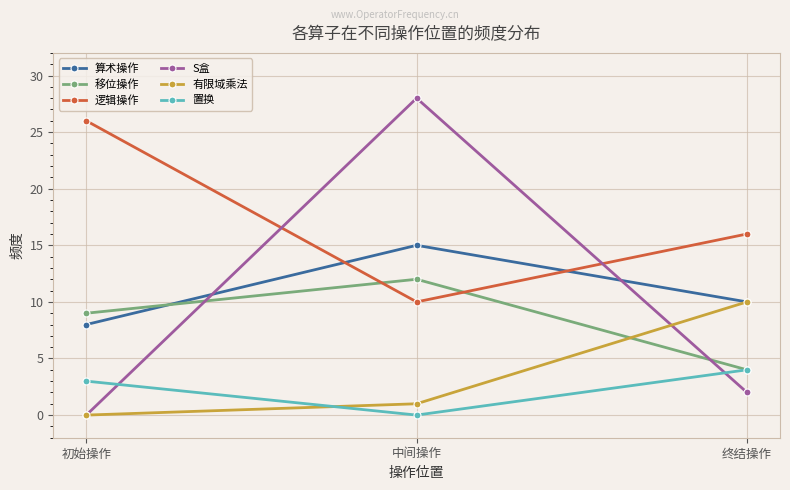

How many values in 有限域乘法 are above zero?

2